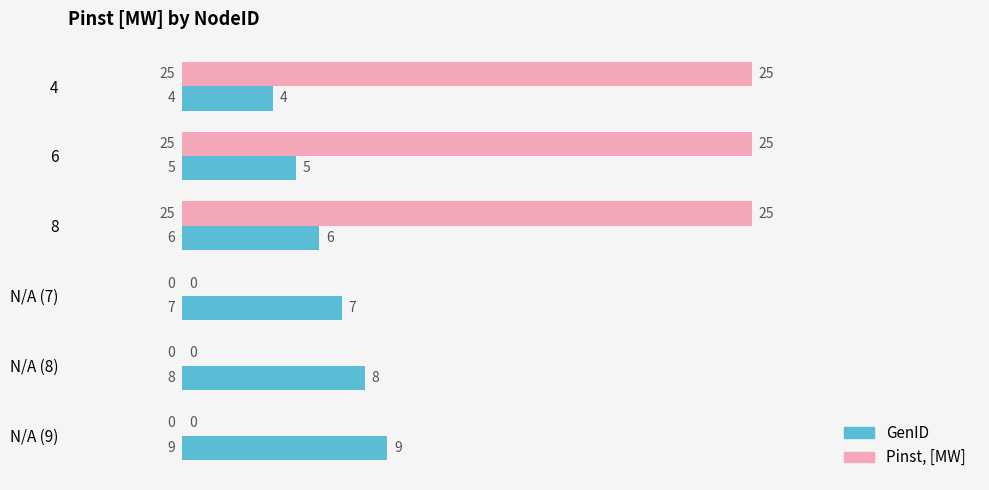

Which series has the largest total across all categories?

Pinst, [MW]